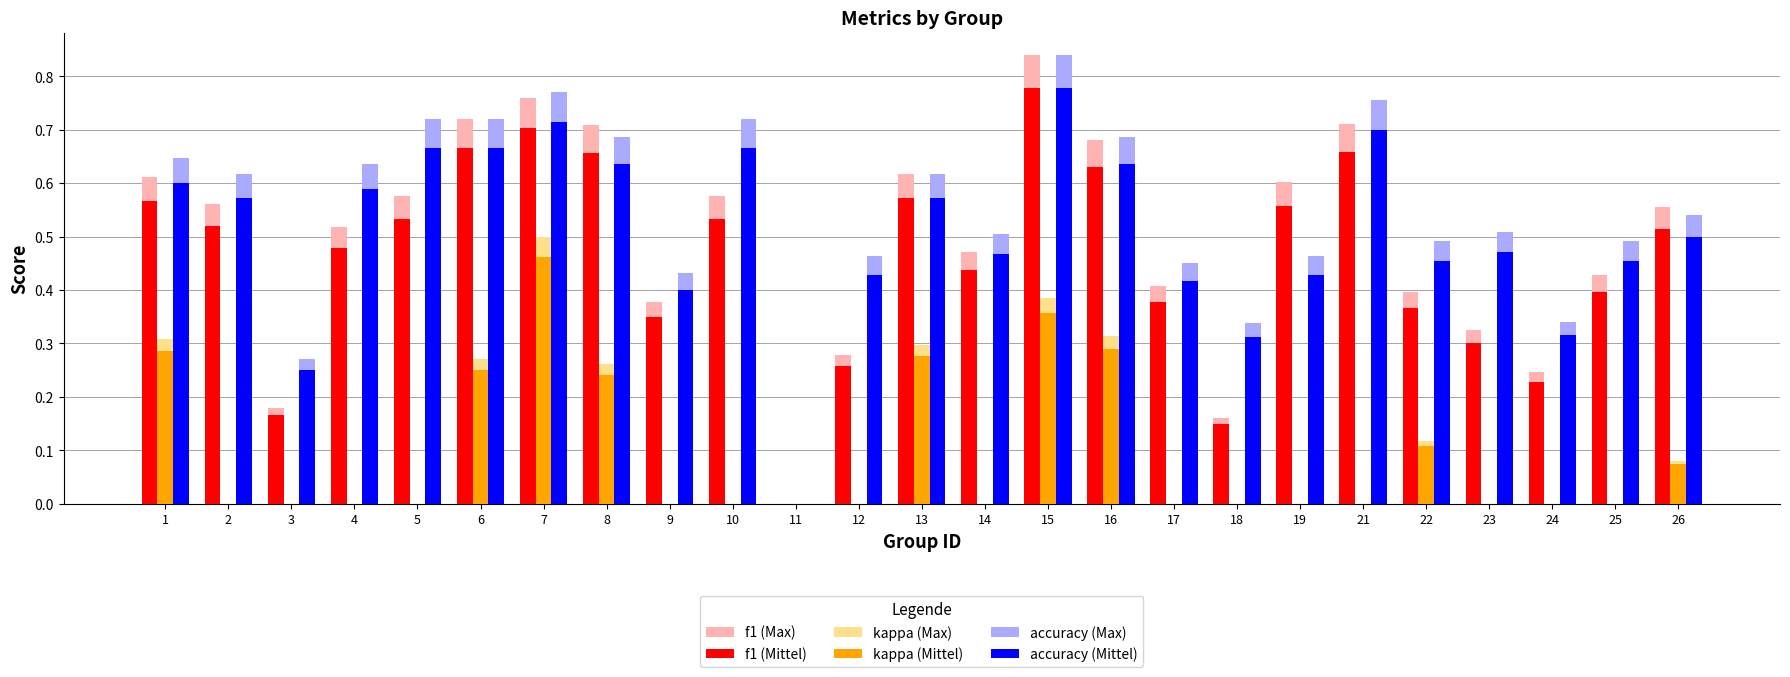

Where is accuracy (Mittel) nearest to the value 0?

11